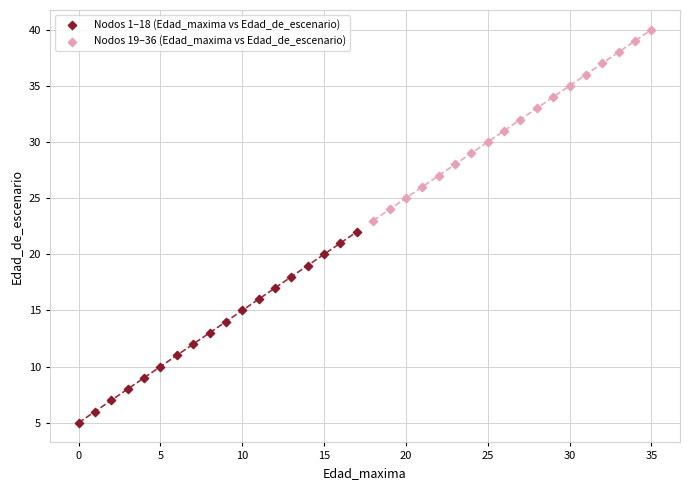

Which series reaches the maximum Y coordinate?

Nodos 19–36 (Edad_maxima vs Edad_de_escenario)